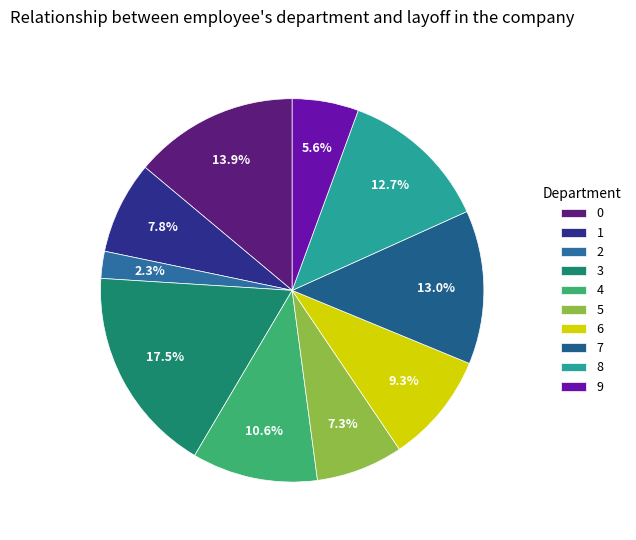

To the nearest percent, what percentage of the pie is 3?

18%